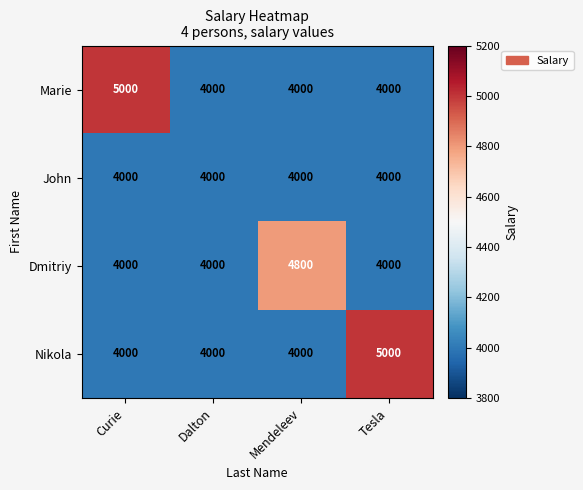

Is it true that Dmitriy equals 4000 at Dalton?

True